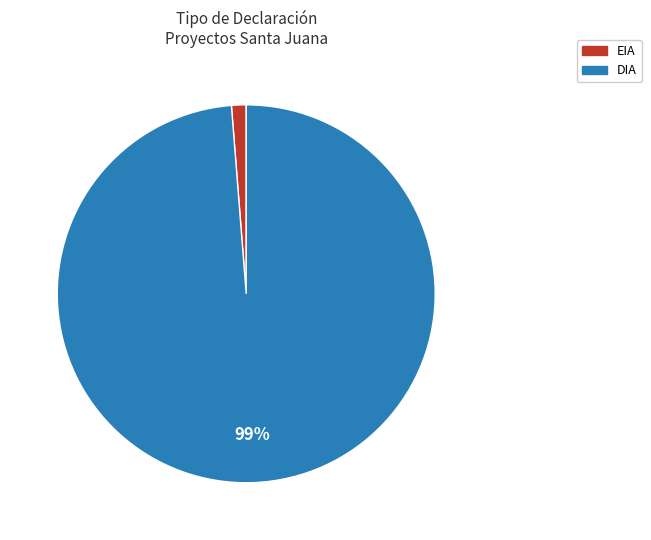

The EIA slice represents 11% of the pie. True or false?

False